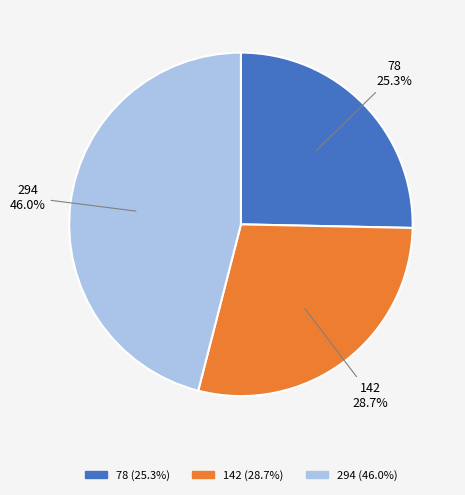

Does 142 account for over 50% of the chart?

No